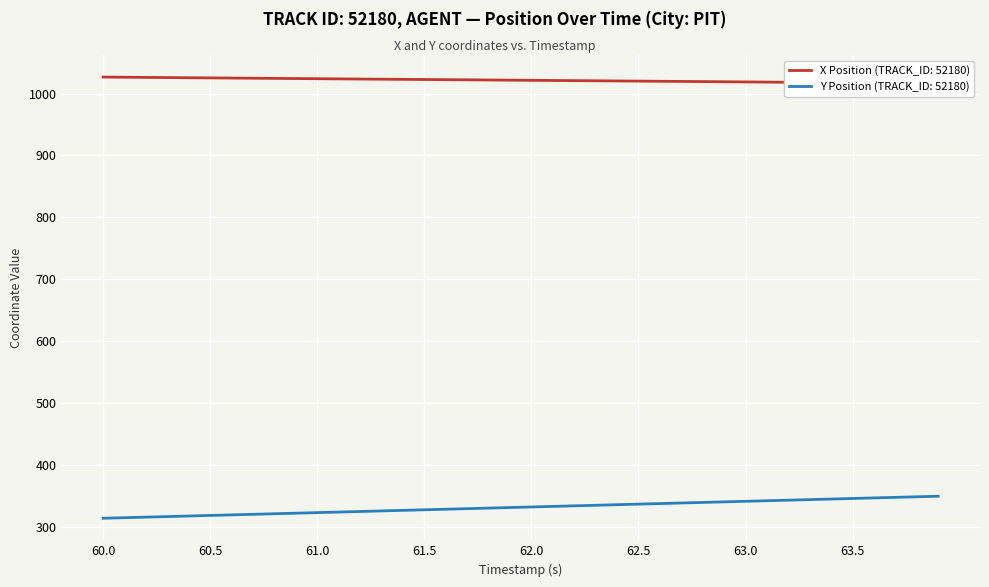

Is this an area chart (filled region under the line)?

No